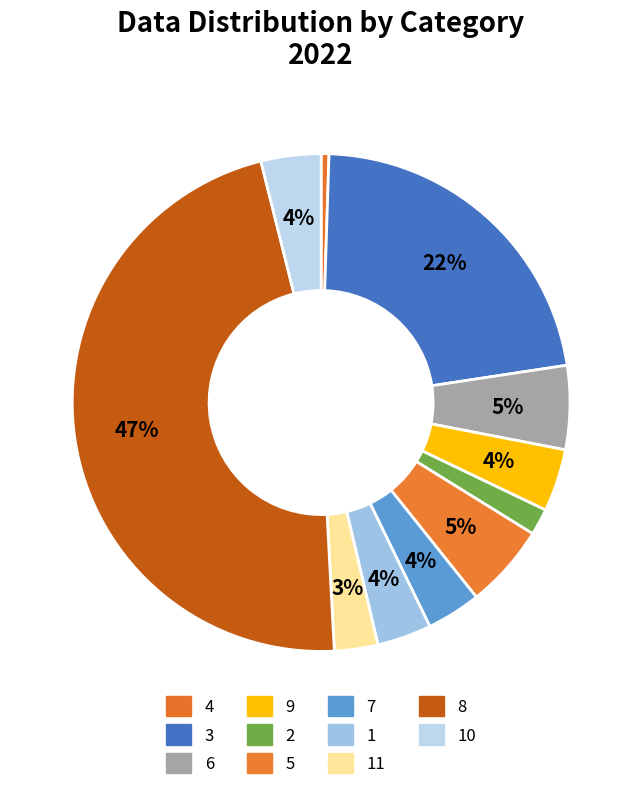

Count the number of slices in the pie.

11